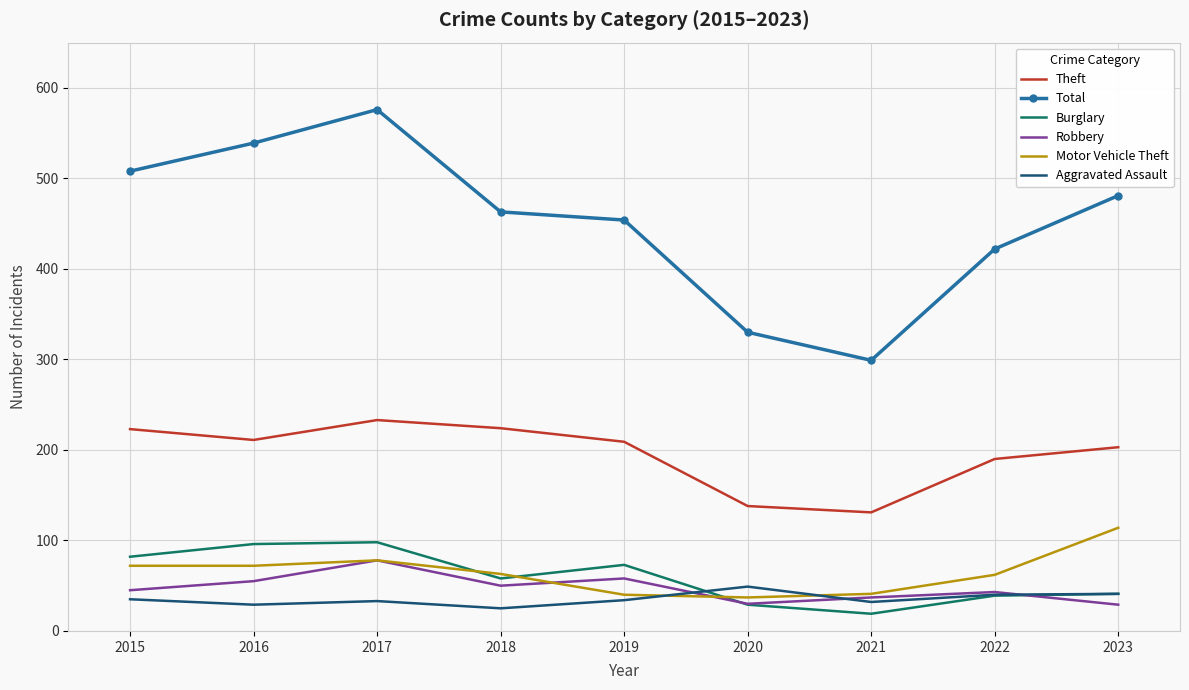

True or false: Motor Vehicle Theft and Total intersect in this chart.

False